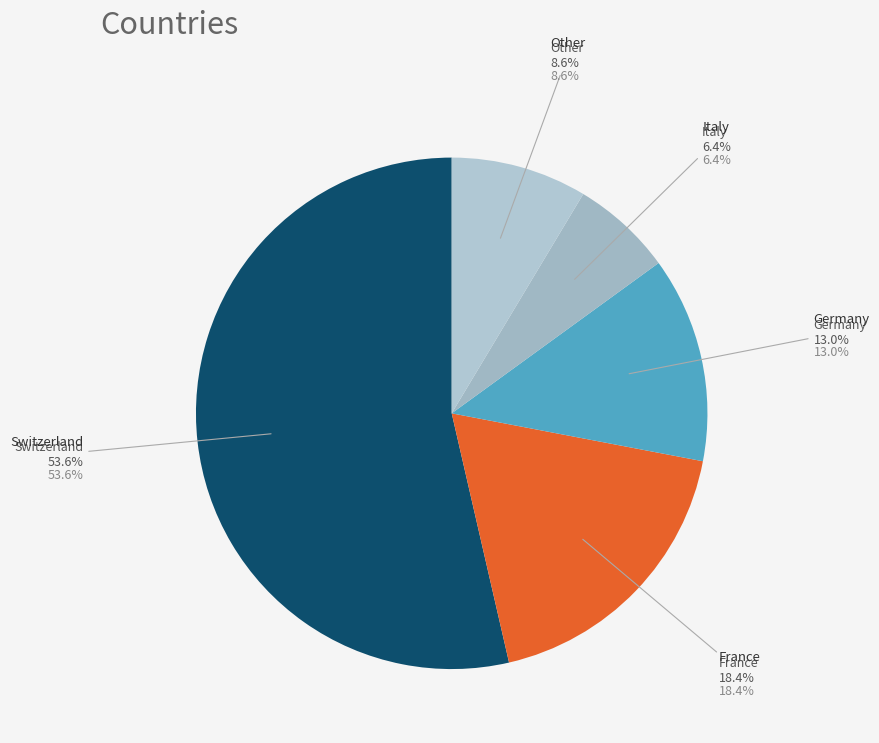

The Japan slice represents 12% of the pie. True or false?

False